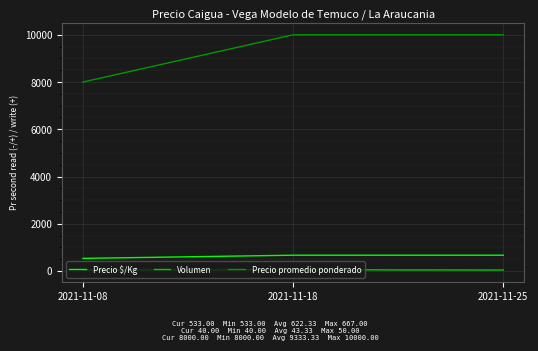

What is the minimum value for Precio $/Kg?

533